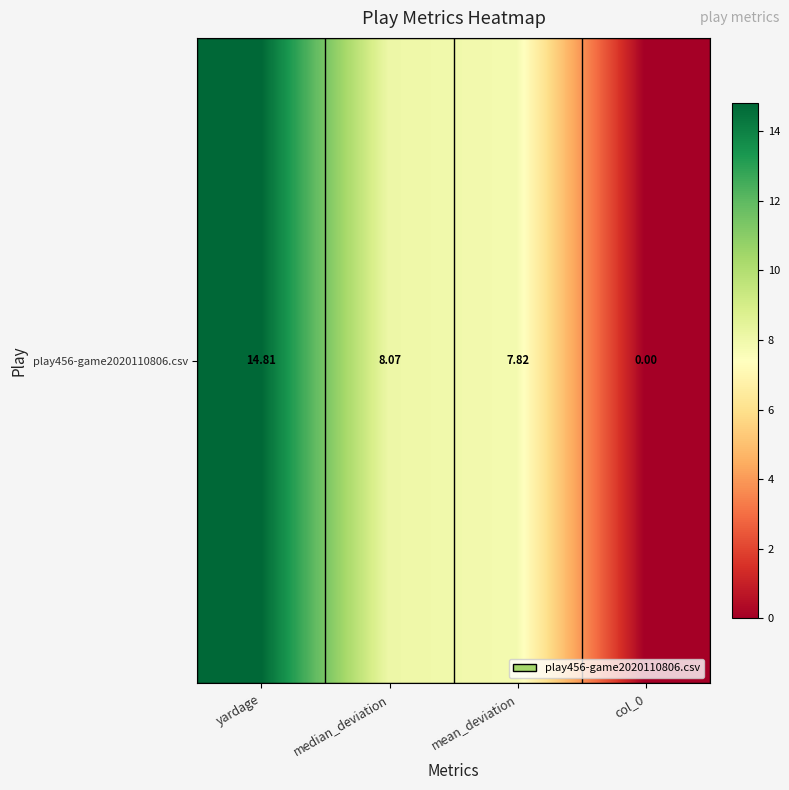

The value at median_deviation is 13.5. True or false?

False